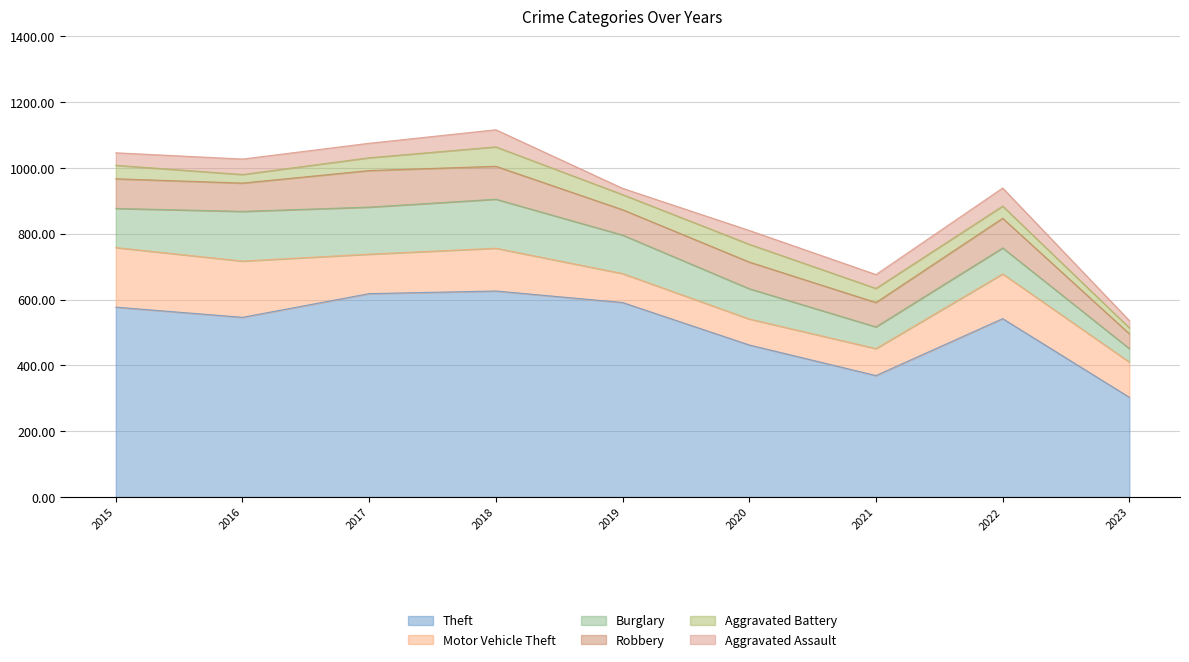

At which category does the chart reach its minimum across all series?

2023